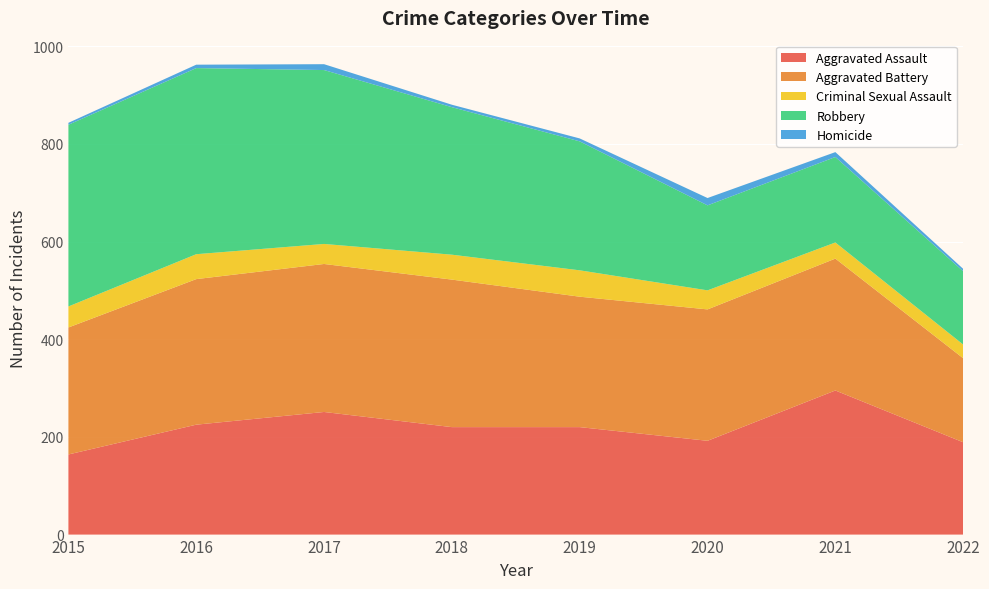

Reading left to right, transcribe all the data shown in this chart.

Aggravated Assault: 2015=164	2016=225	2017=251	2018=220	2019=220	2020=192	2021=295	2022=189
Aggravated Battery: 2015=260	2016=298	2017=303	2018=302	2019=267	2020=269	2021=270	2022=172
Criminal Sexual Assault: 2015=43	2016=51	2017=41	2018=51	2019=54	2020=39	2021=33	2022=28
Robbery: 2015=372	2016=381	2017=356	2018=302	2019=264	2020=174	2021=175	2022=150
Homicide: 2015=4	2016=7	2017=12	2018=5	2019=6	2020=15	2021=10	2022=5